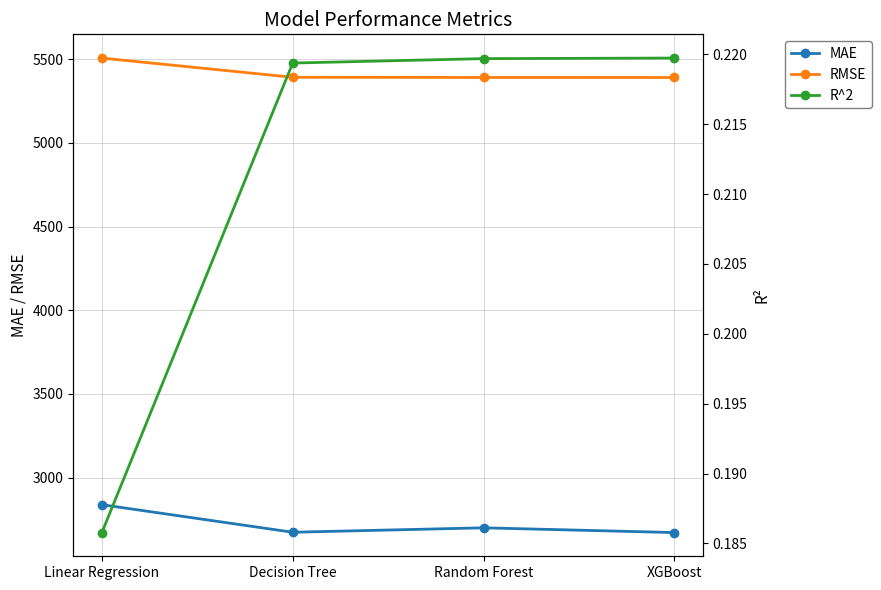

What is the total value across all series at Linear Regression?

8345.5